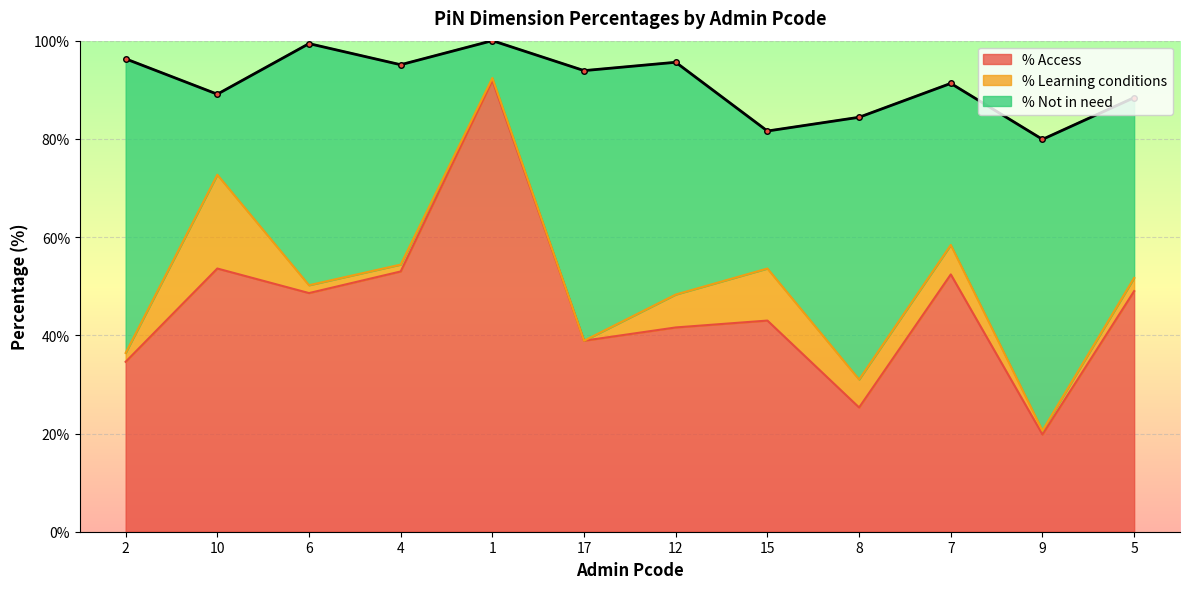

List the series in order of their peak value, highest first.

% Access, % Not in need, % Learning conditions